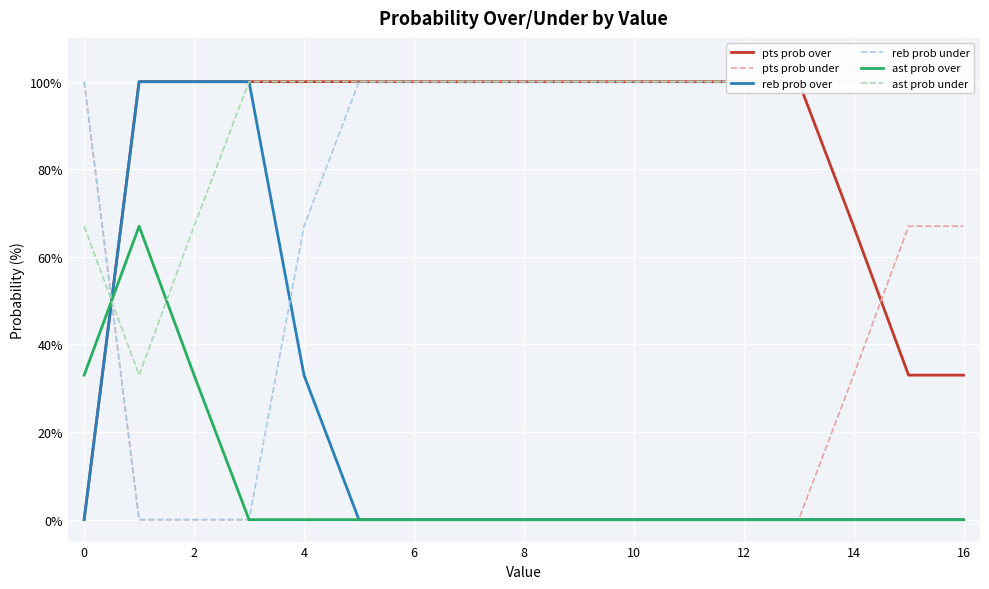

What is the highest value of the reb prob under series?

100